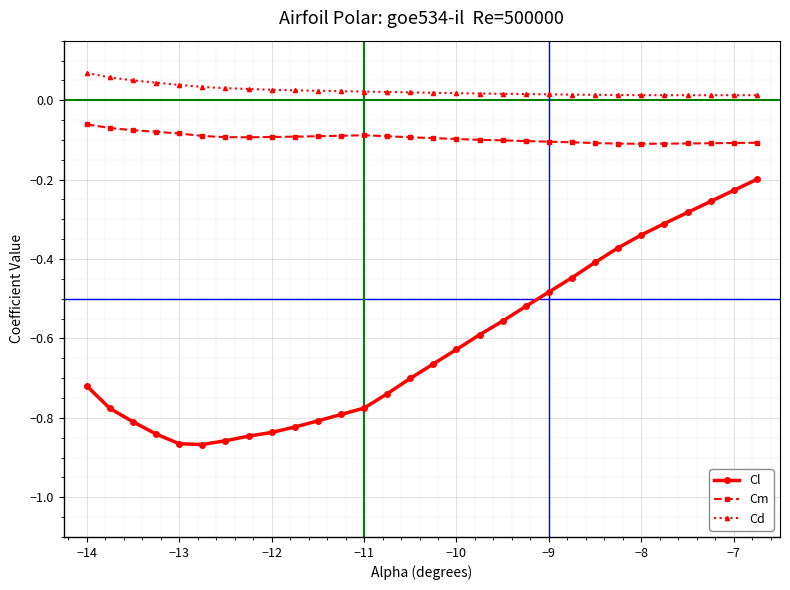

List the series in order of their overall mean, highest first.

Cd, Cm, Cl